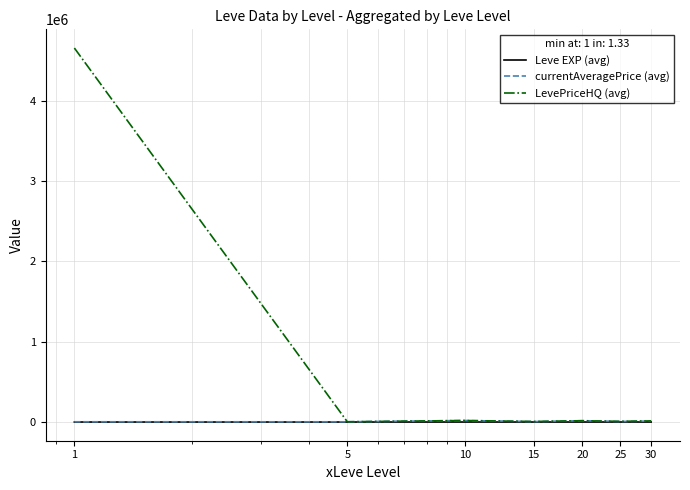

True or false: currentAveragePrice (avg) and Leve EXP (avg) cross at least once.

False